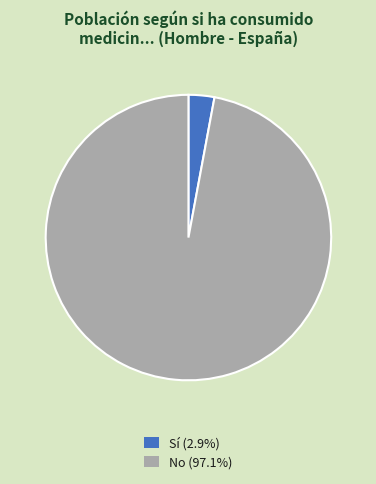

Do No (97.1%) and Sí (2.9%) together represent more than half of the pie?

Yes